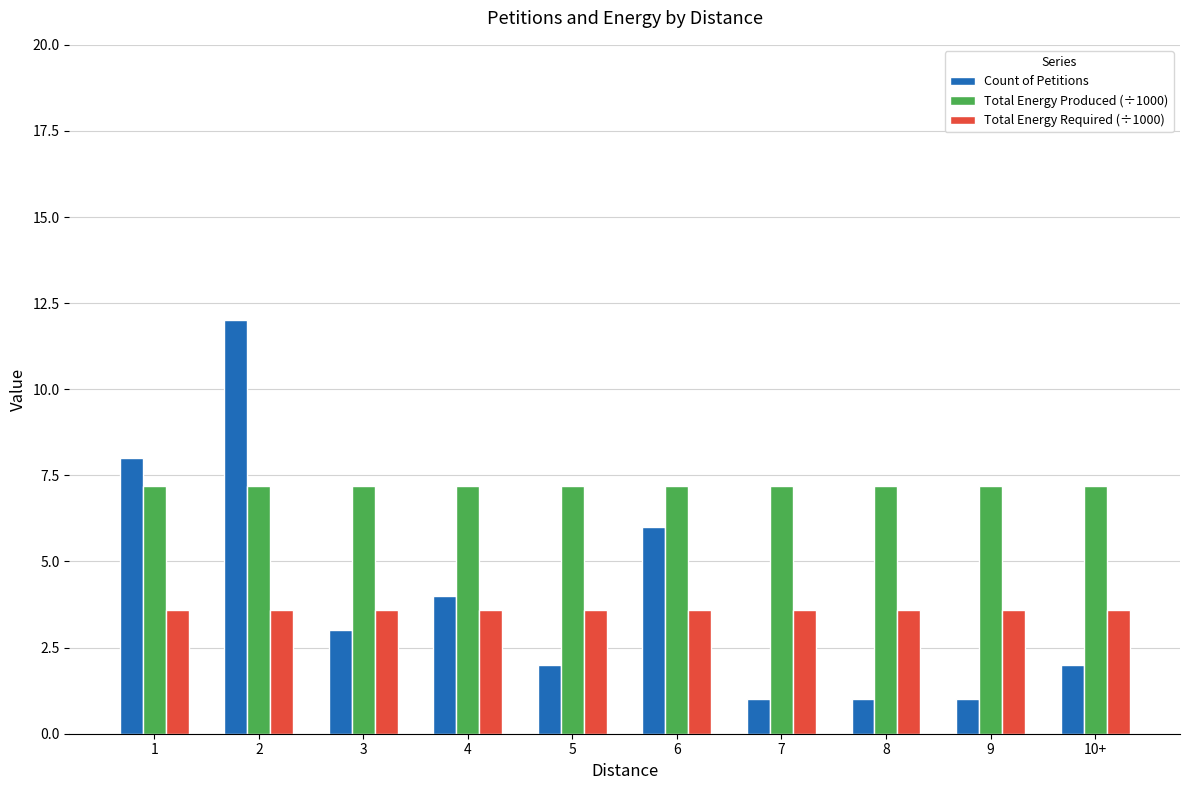

What is the minimum value shown in the chart?

1.0